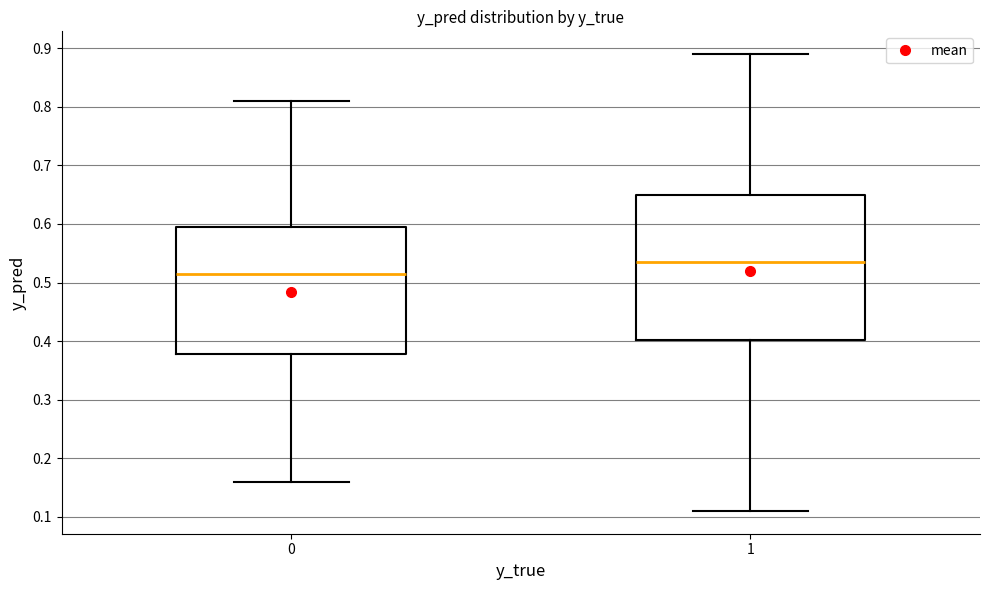

Which box is the tallest, from its lower edge to its upper edge?

1